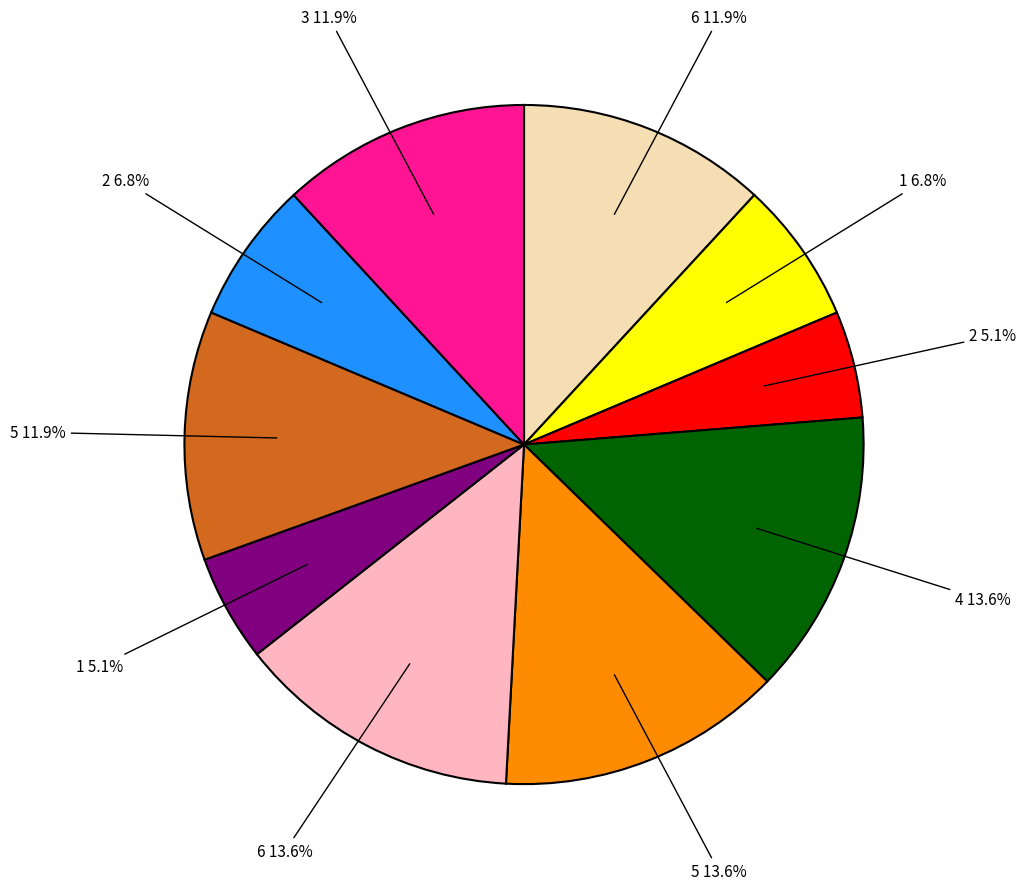

Which has a higher value, 2 6.8% or 2 5.1%?

2 6.8%